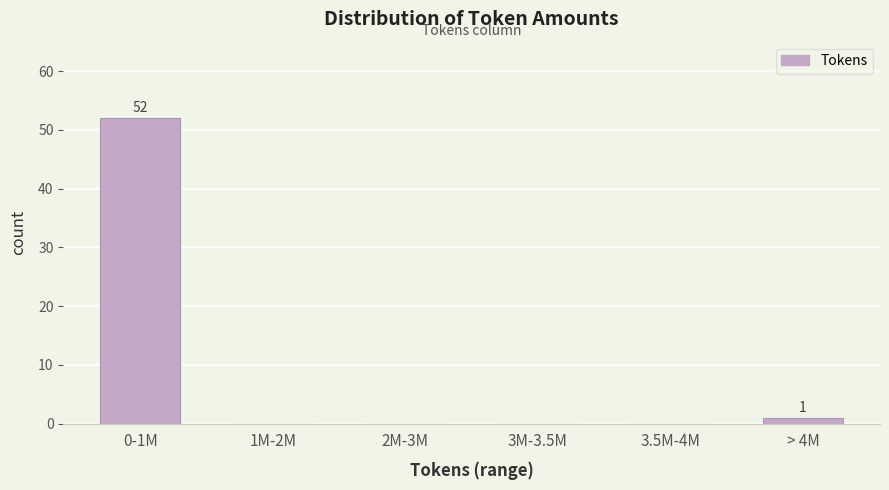

Reading left to right, what are all the values shown in this chart?

0-1M=52	1M-2M=0	2M-3M=0	3M-3.5M=0	3.5M-4M=0	> 4M=1